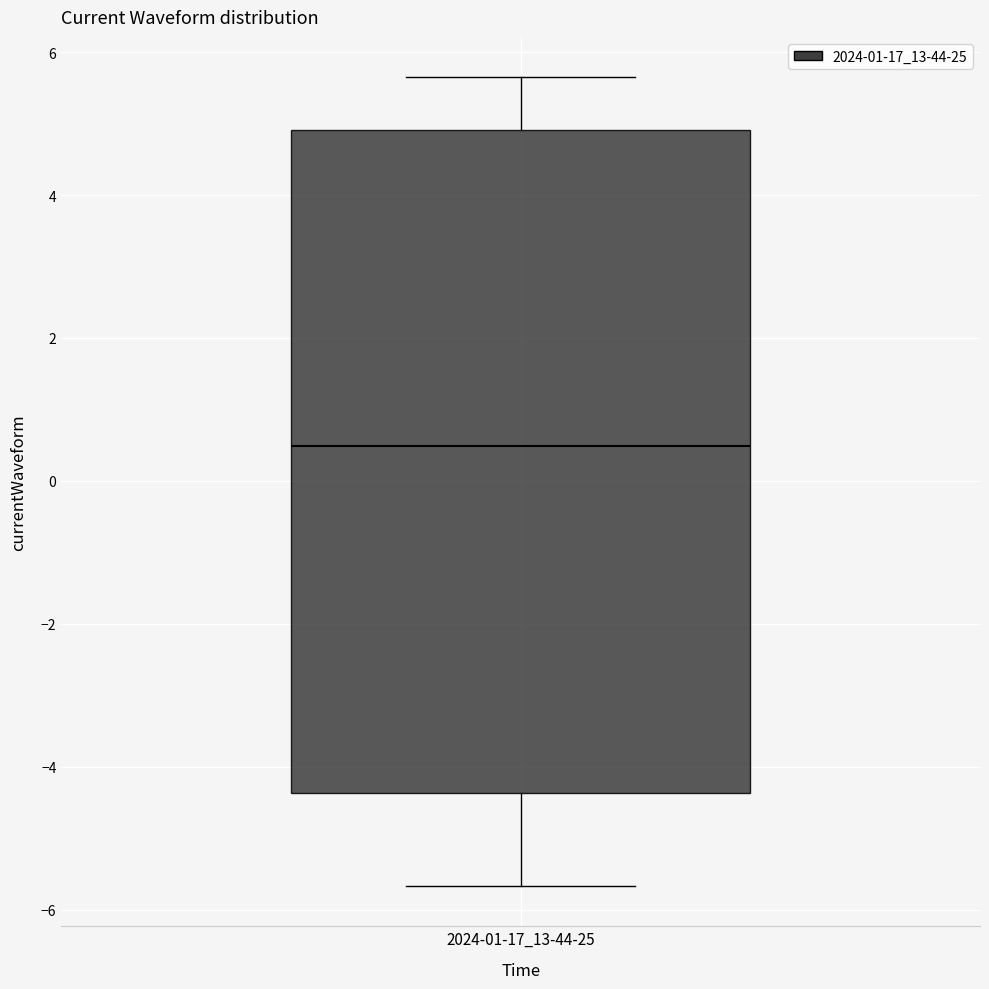

Read this box plot against the y-axis: the position of the median line, the range covered by the box, and the ends of both whiskers. The values are not printed on the chart, so give them approximately, as read against the axis.

median 0.4, box -4.4 to 5.0, whiskers -5.6 to 5.6